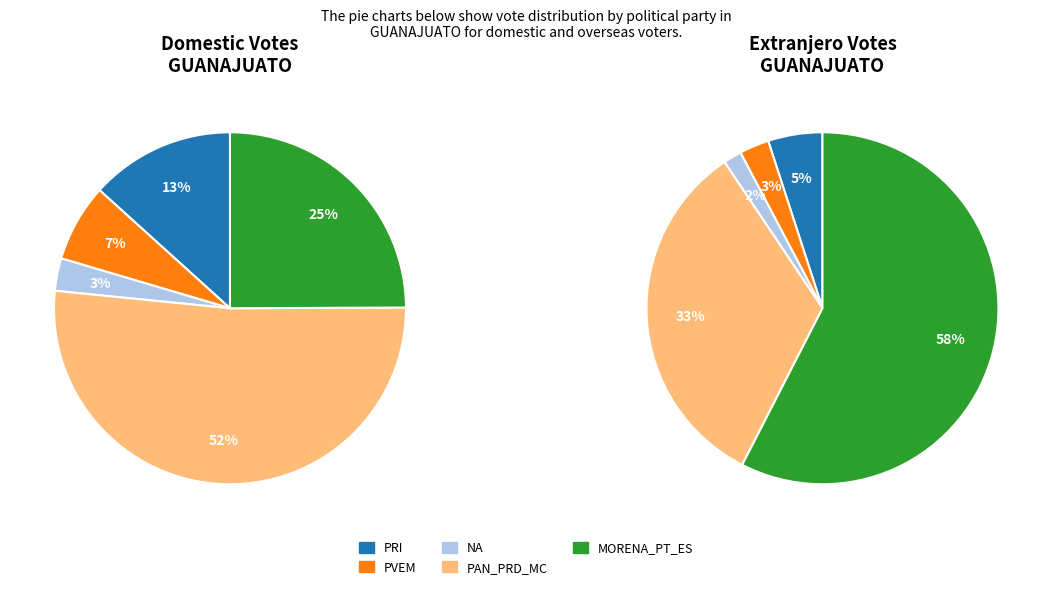

Is there a majority slice in this chart?

Yes